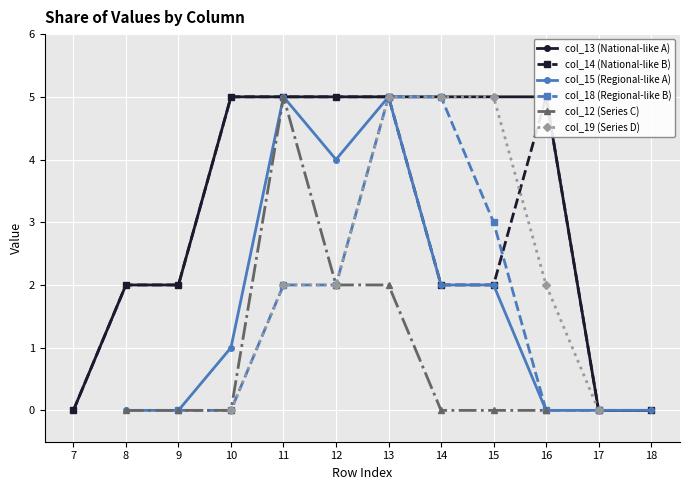

What is the difference between the col_14 (National-like B) values at 8 and 10?

3.0